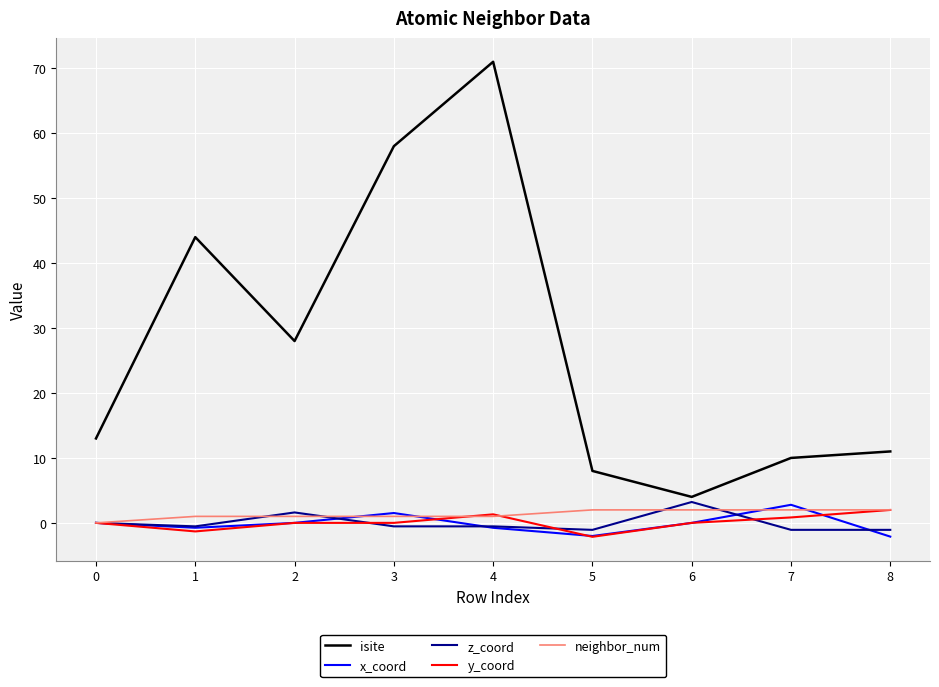

What is the maximum value for z_coord?

3.2